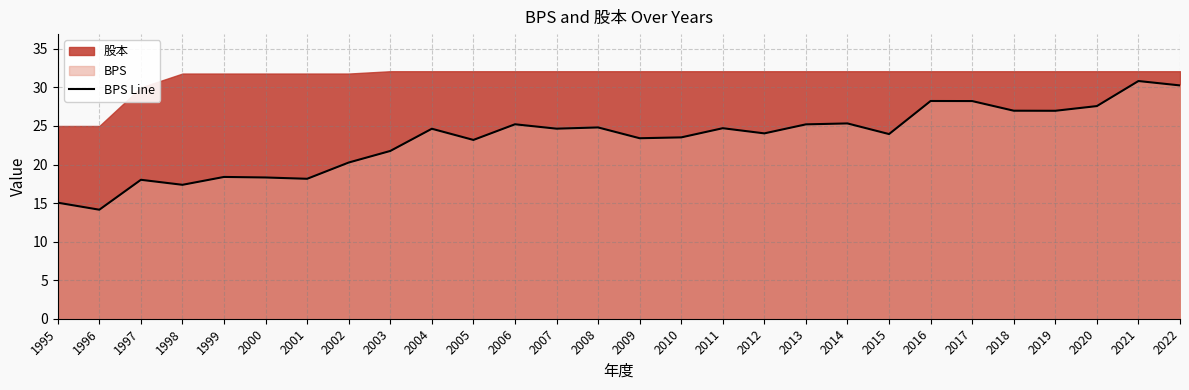

What is the sum of the values at 1998 and 1999?

35.8